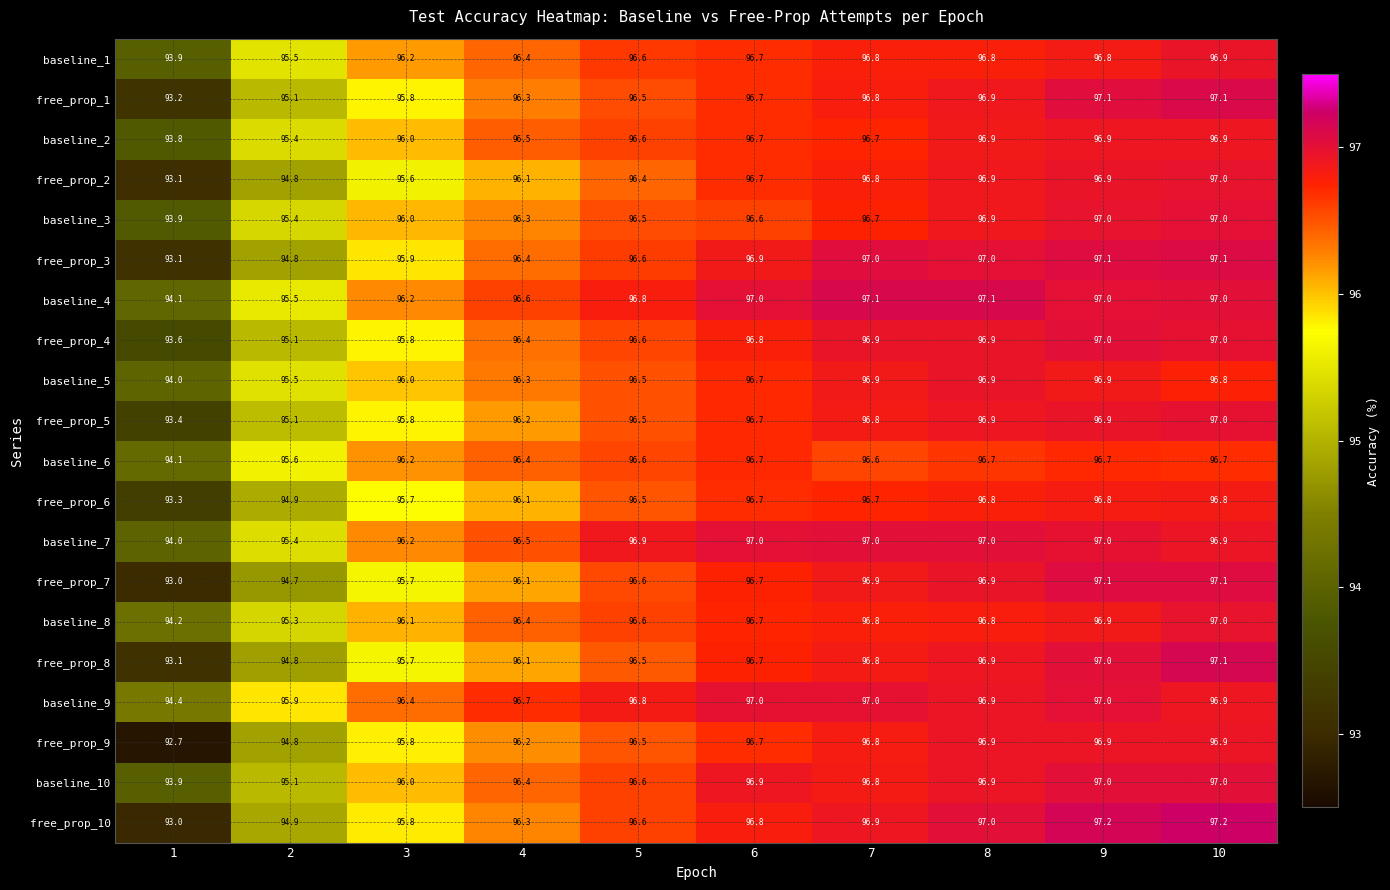

Between 4 and 7, which series saw the biggest shift?

free_prop_7